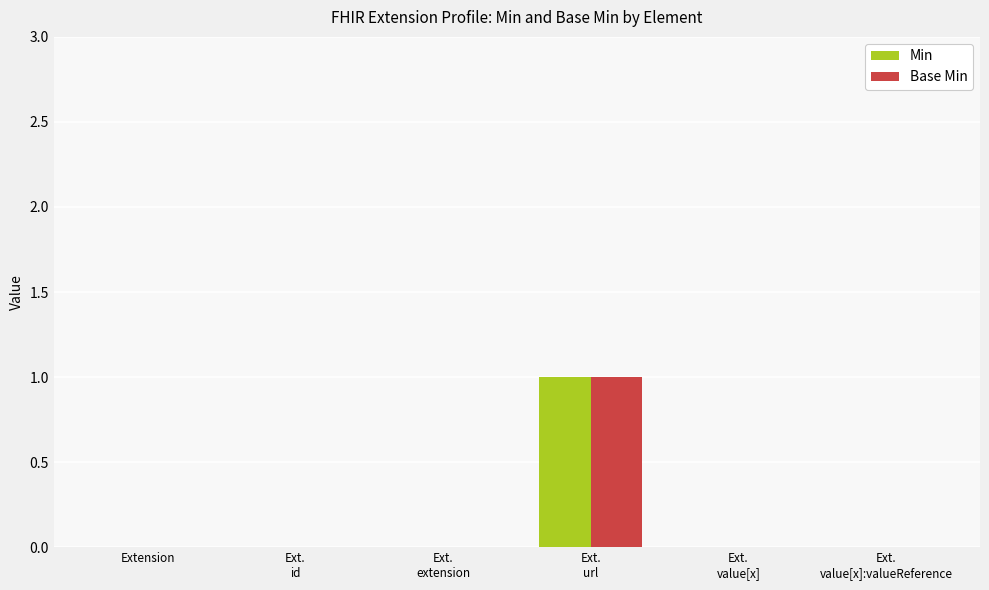

True or false: Base Min has a value of 0 at Ext.
id.

True